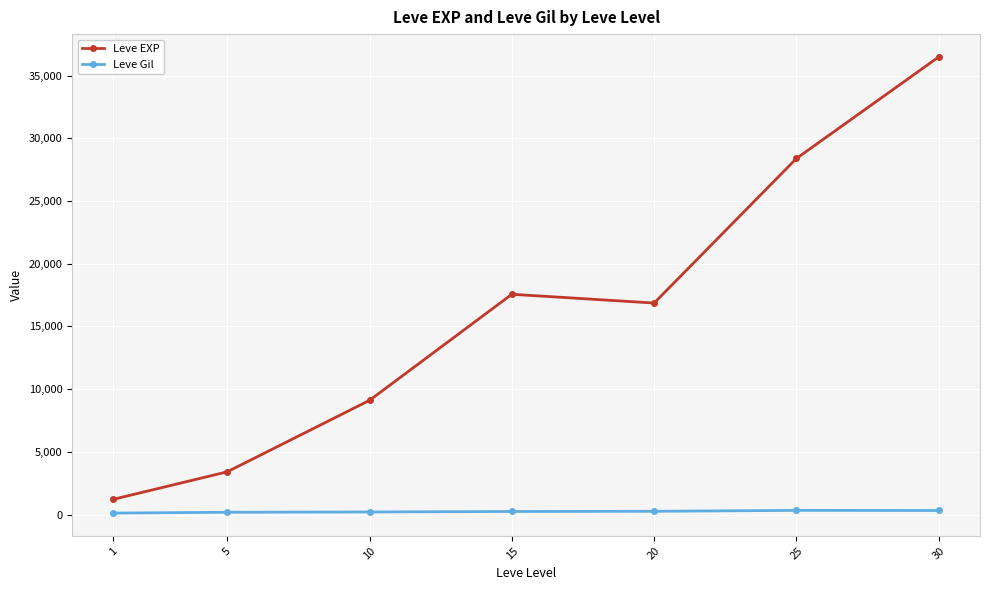

Count the number of categories in the chart.

7